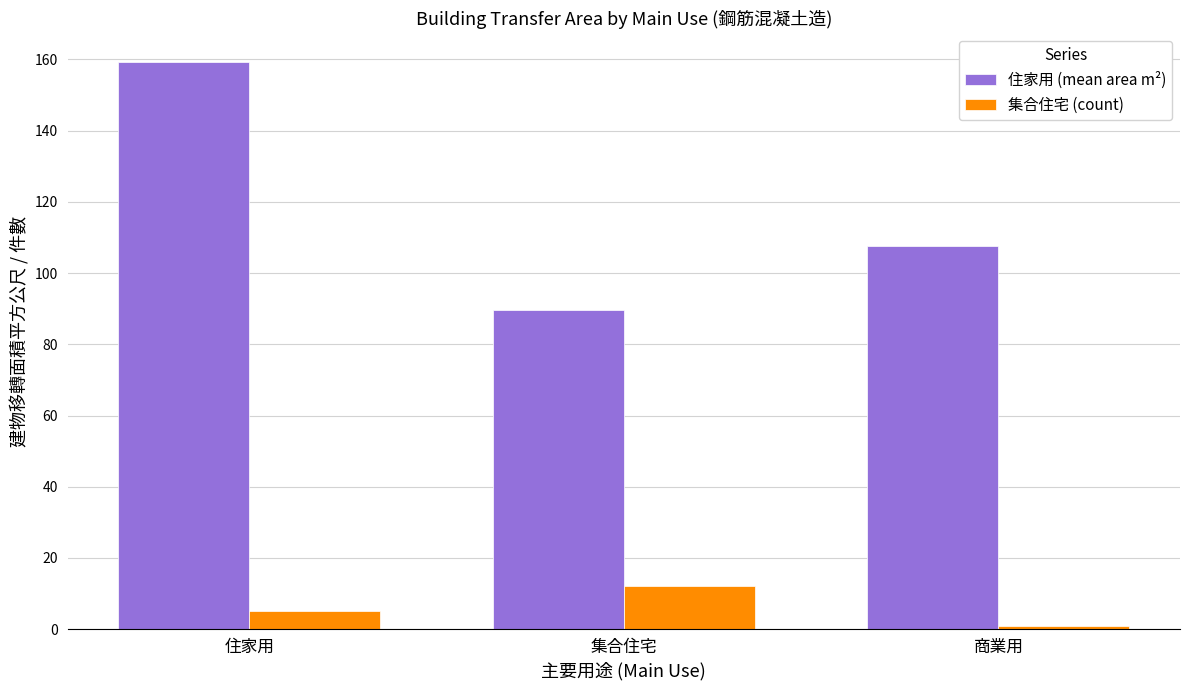

List the labels in order of 集合住宅 (count) value, smallest first.

商業用, 住家用, 集合住宅